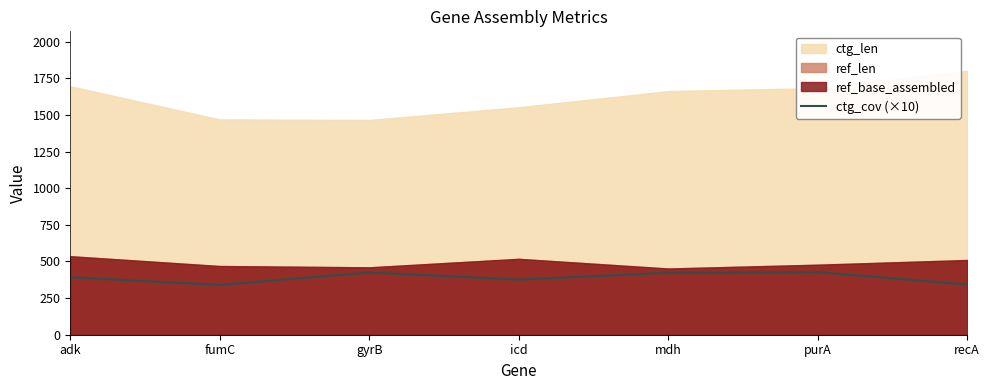

The ctg_cov (×10) series shows 427 at purA. True or false?

True